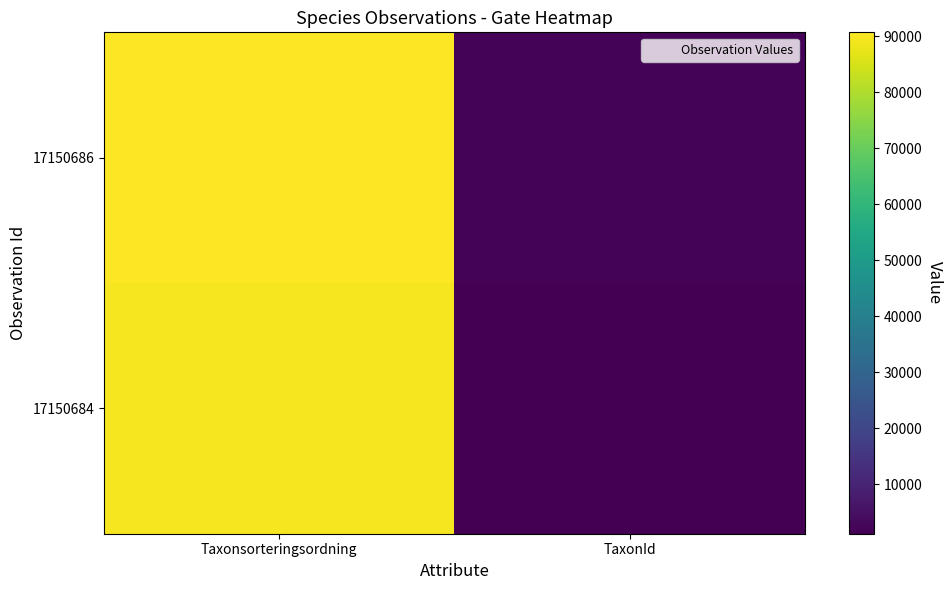

Rank the series by their maximum value, from highest to lowest.

17150686, 17150684